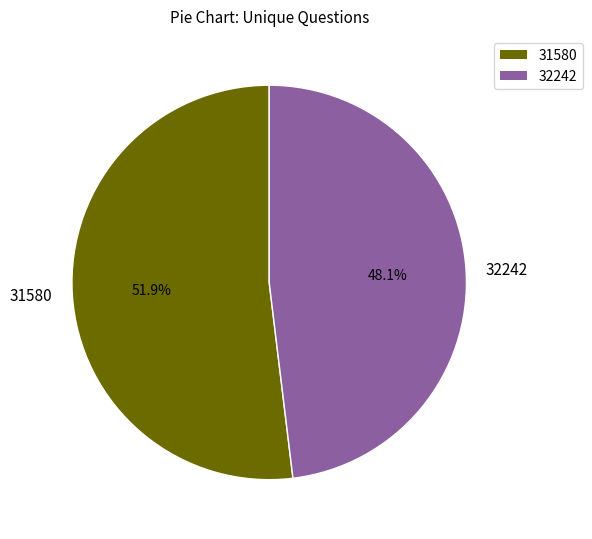

The 32242 slice represents 57% of the pie. True or false?

False